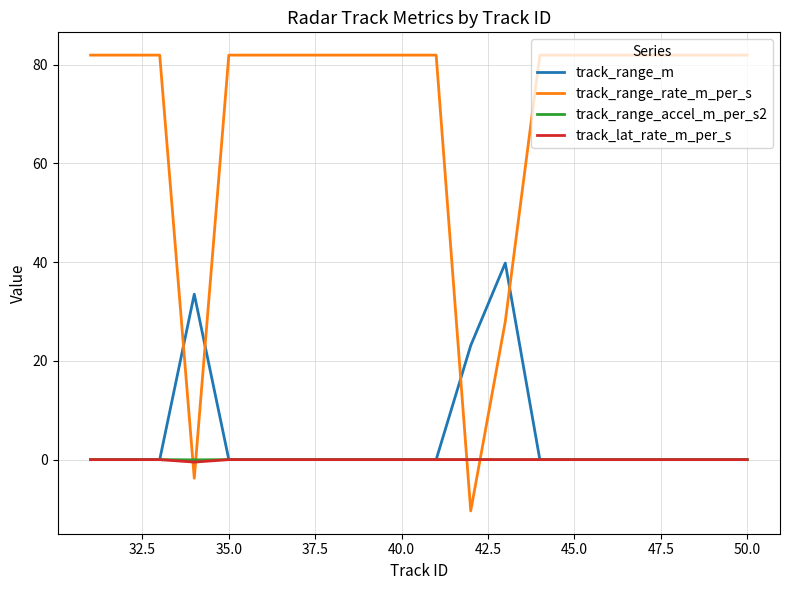

At how many categories does at least one series exceed 57?

17